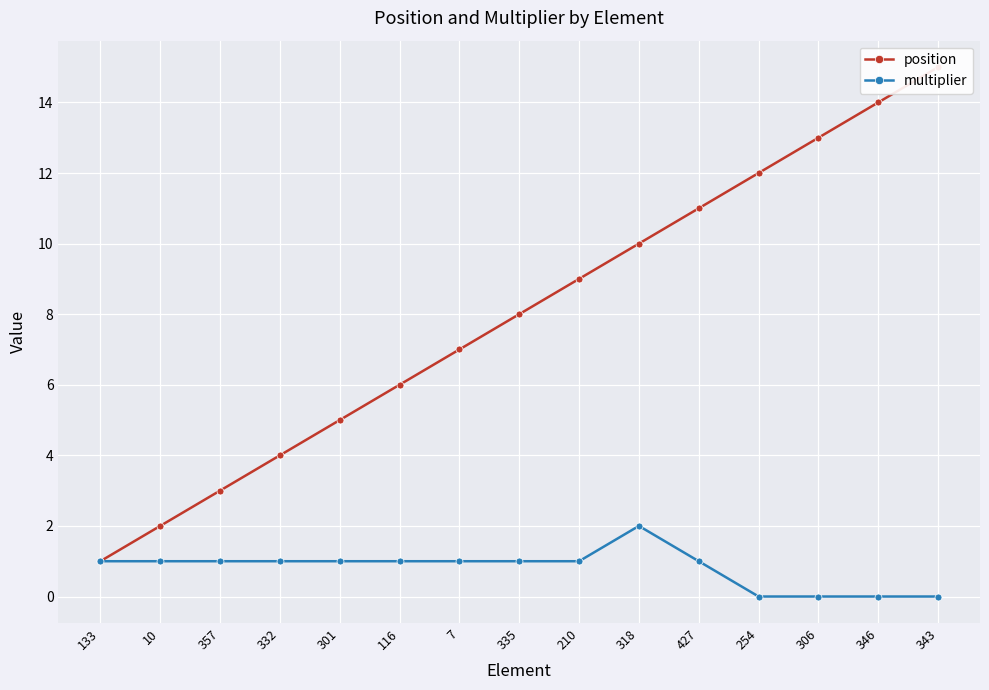

What is the sum of all position values?

120